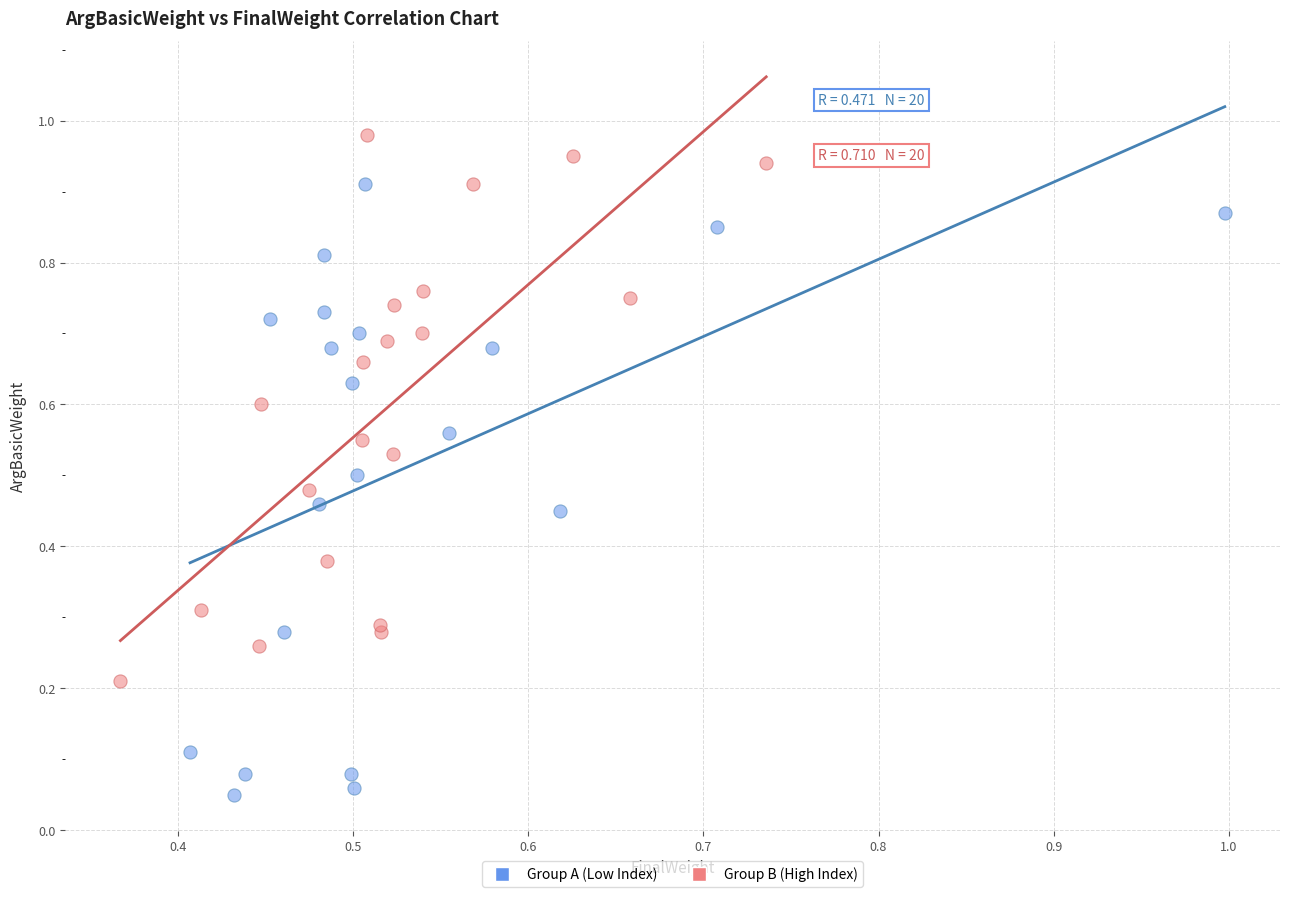

Which series has the largest Y range (max minus min)?

Group A (Low Index)